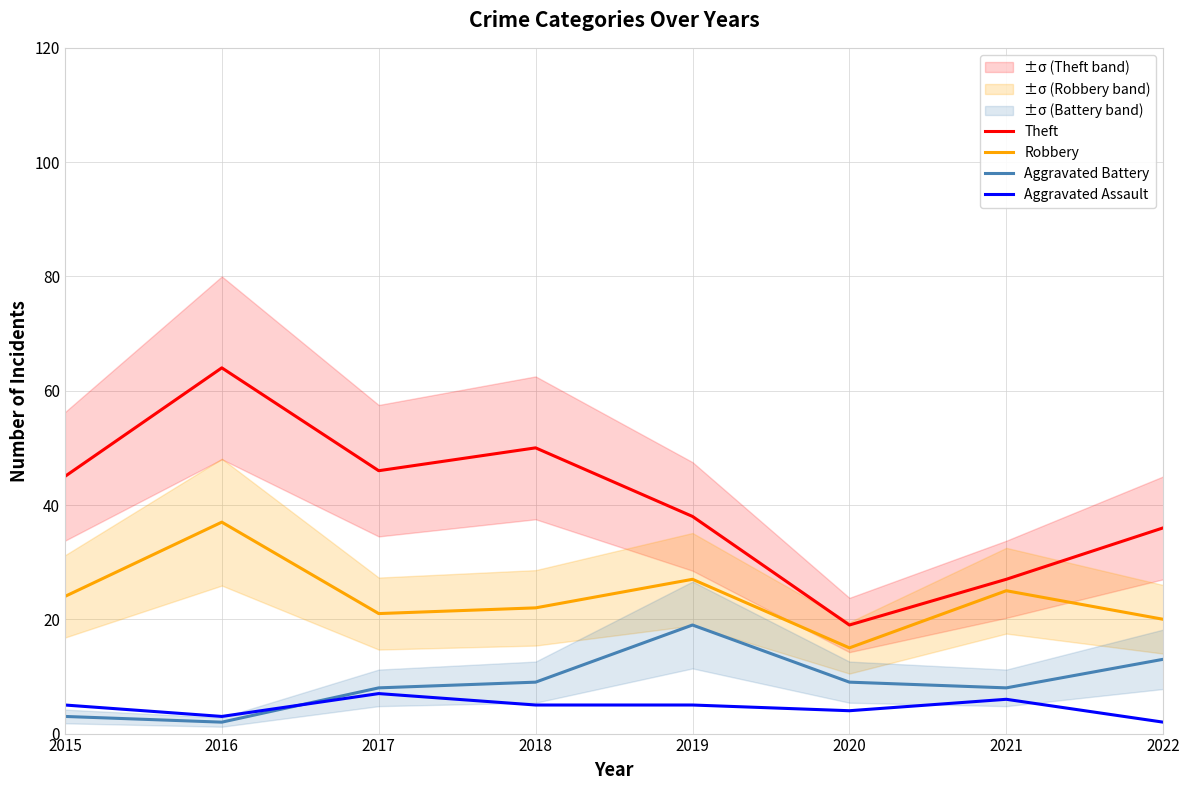

List the series in order of their peak value, highest first.

Theft, Robbery, Aggravated Battery, Aggravated Assault